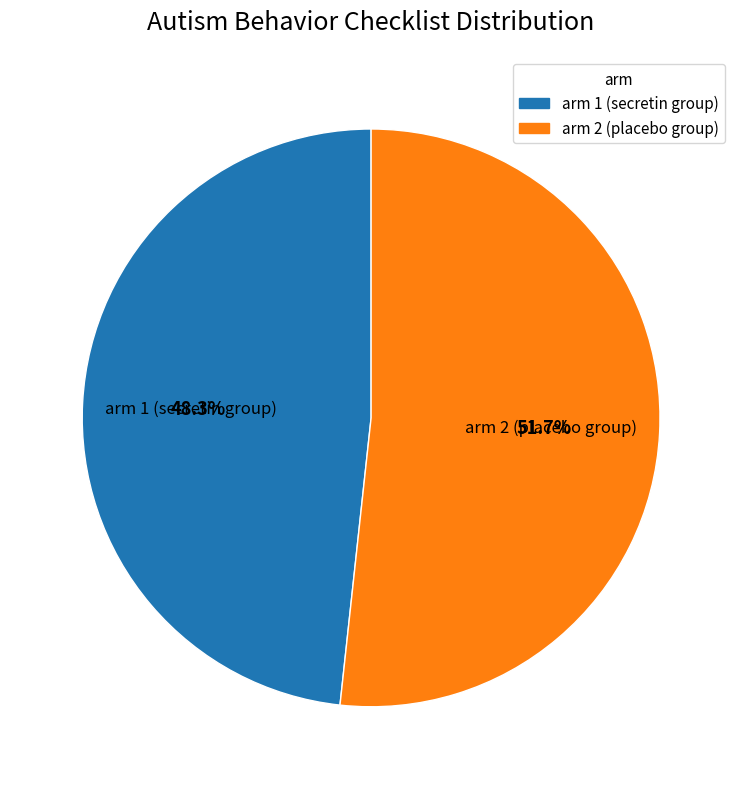

Which slice is the smallest?

arm 1 (secretin group)